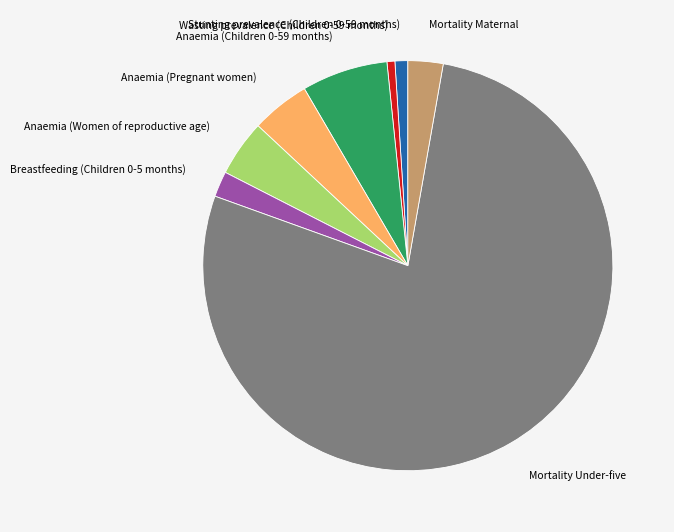

Is it true that Anaemia (Pregnant women) is 5% of the pie?

True